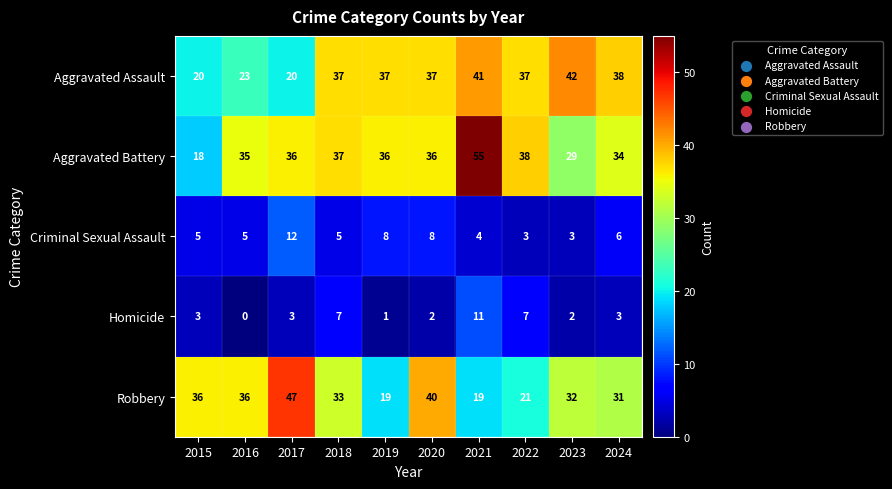

Which series has the largest range (max minus min)?

Aggravated Battery